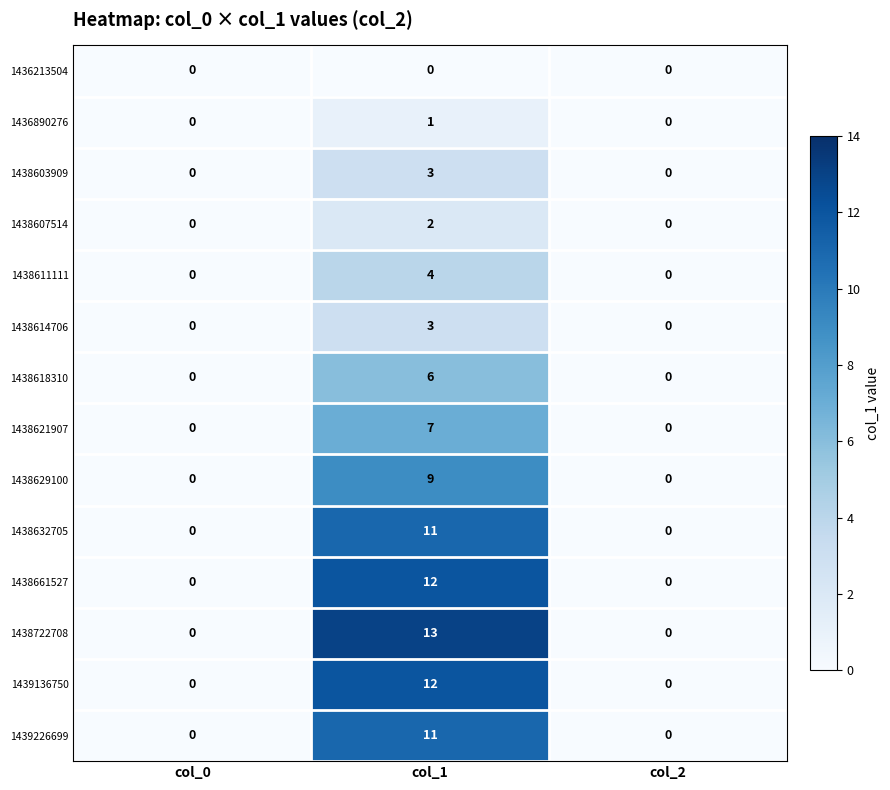

What is the average value of the 1438722708 series?

4